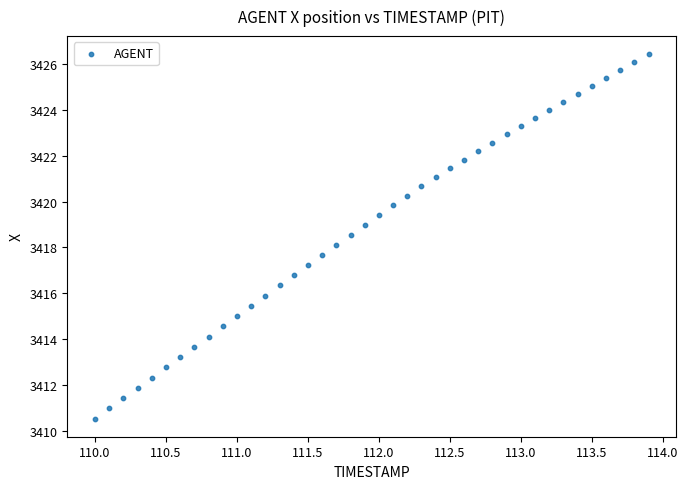

What is the range of X values (max minus min)?

3.9